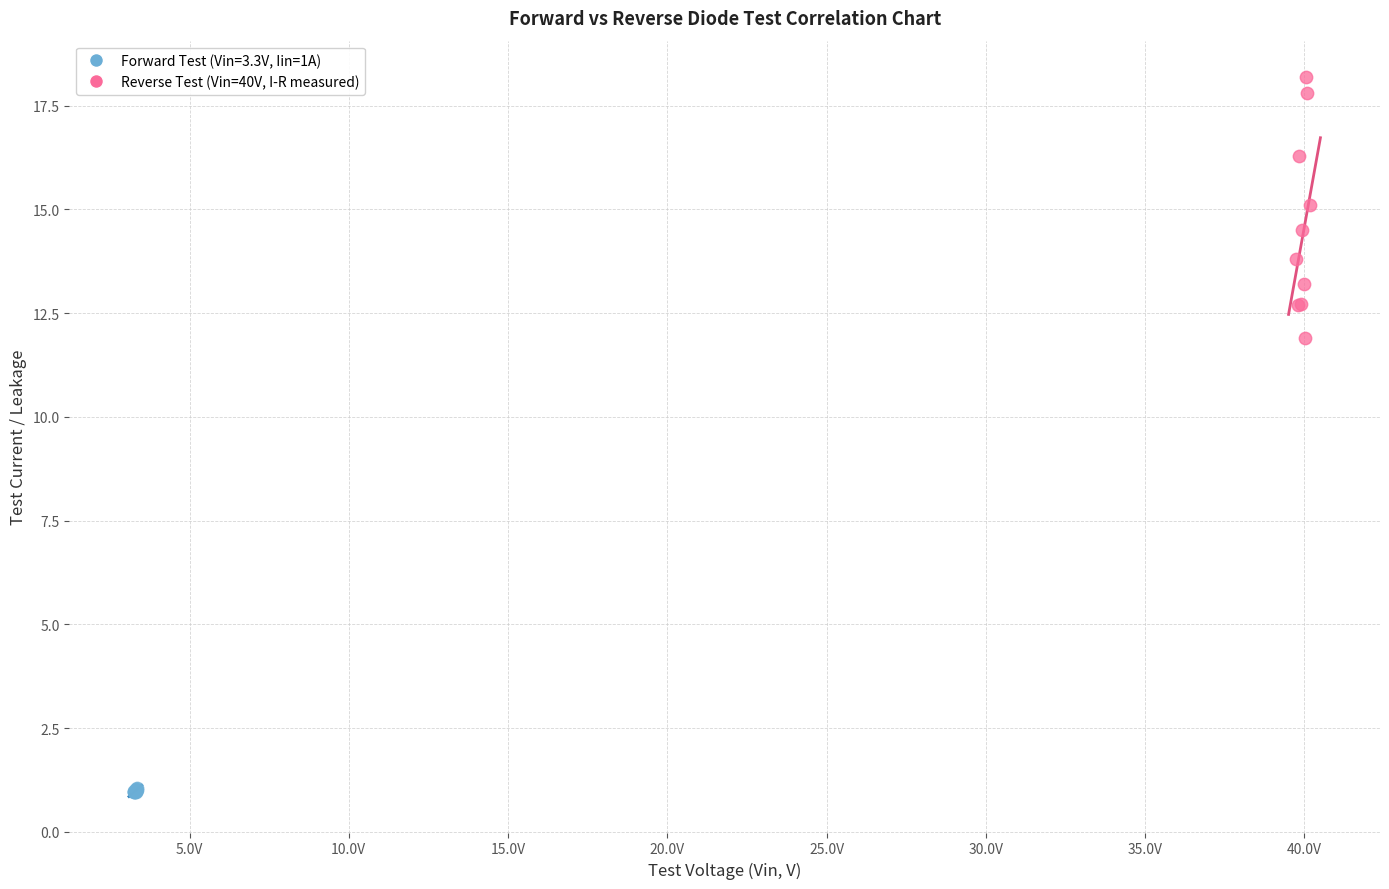

Which series reaches the minimum Y coordinate?

Forward Test (Vin=3.3V, Iin=1A)